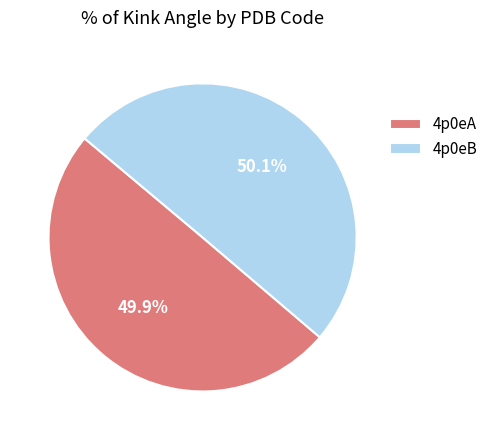

Approximately how many times larger is the value at 4p0eA compared to 4p0eB?

1.0